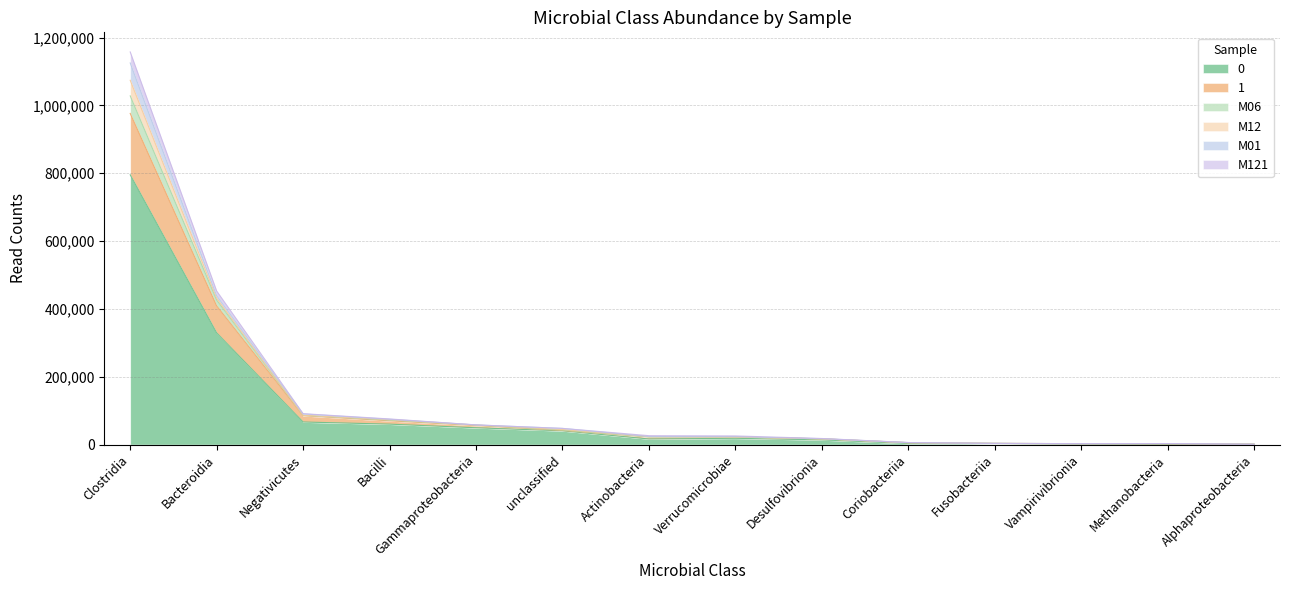

True or false: 0 and M06 cross at least once.

False